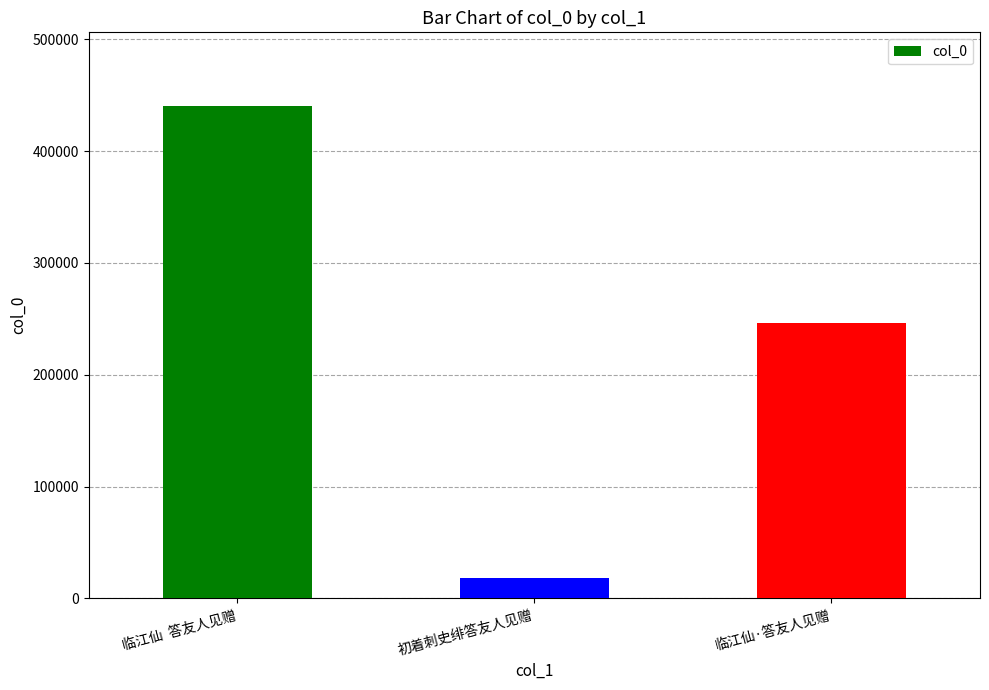

True or false: the data shows 246218 at 临江仙·答友人见赠.

True